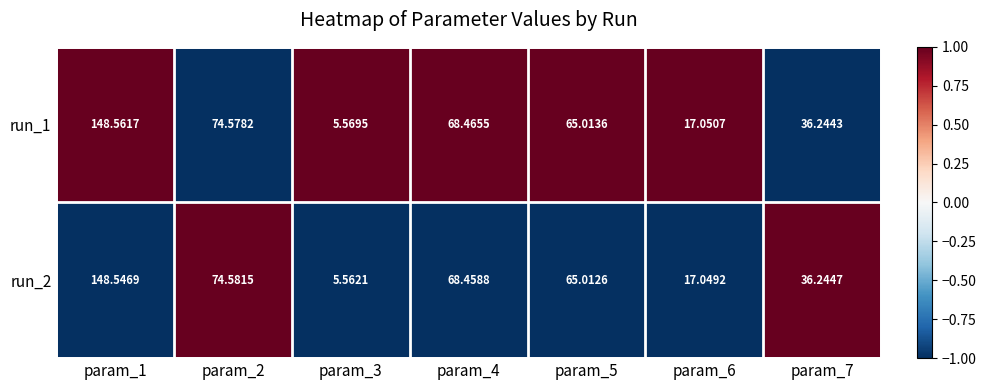

Is the value of run_1 at param_5 greater than the value of run_2 at param_3?

Yes